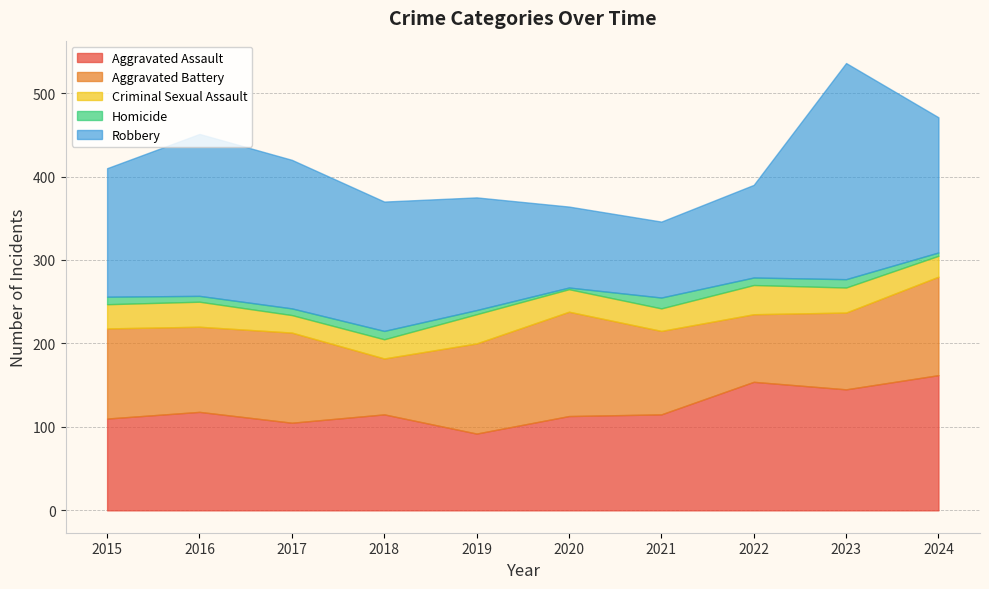

Count the number of categories in the chart.

10